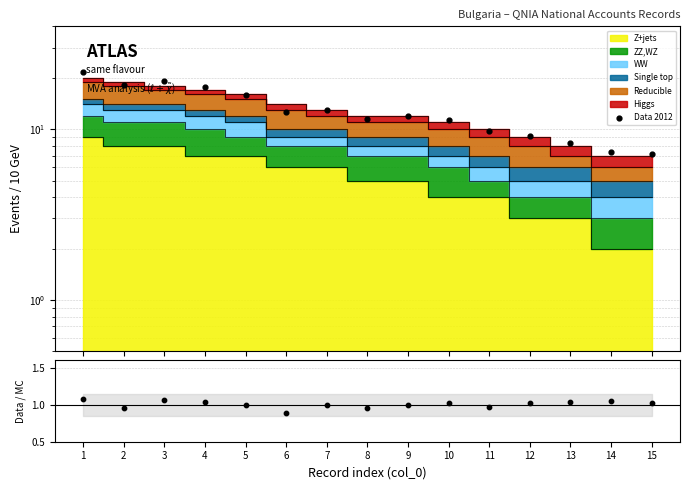

What is the change in value from 10 to 11?

-1.5